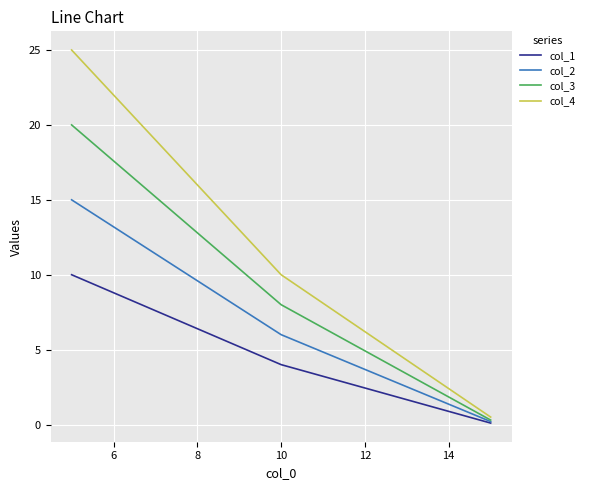

Which series has the largest range (max minus min)?

col_4